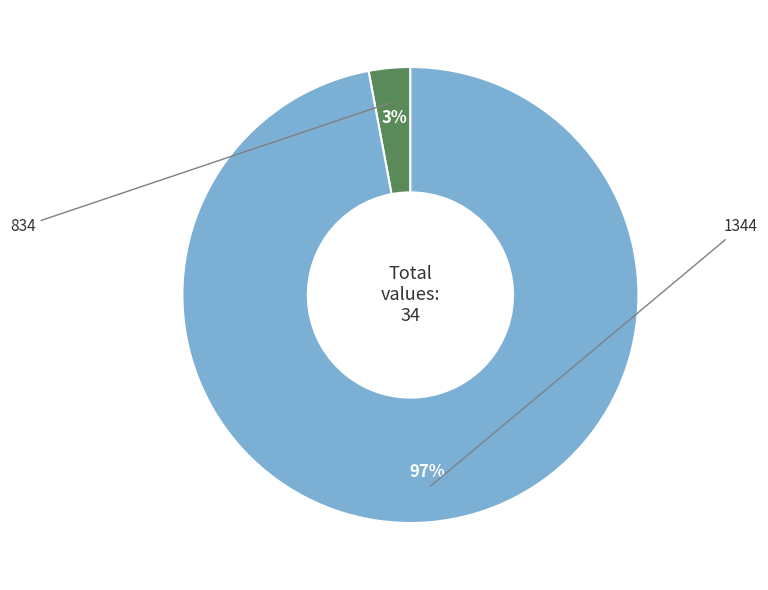

How many slices are in this pie chart?

2